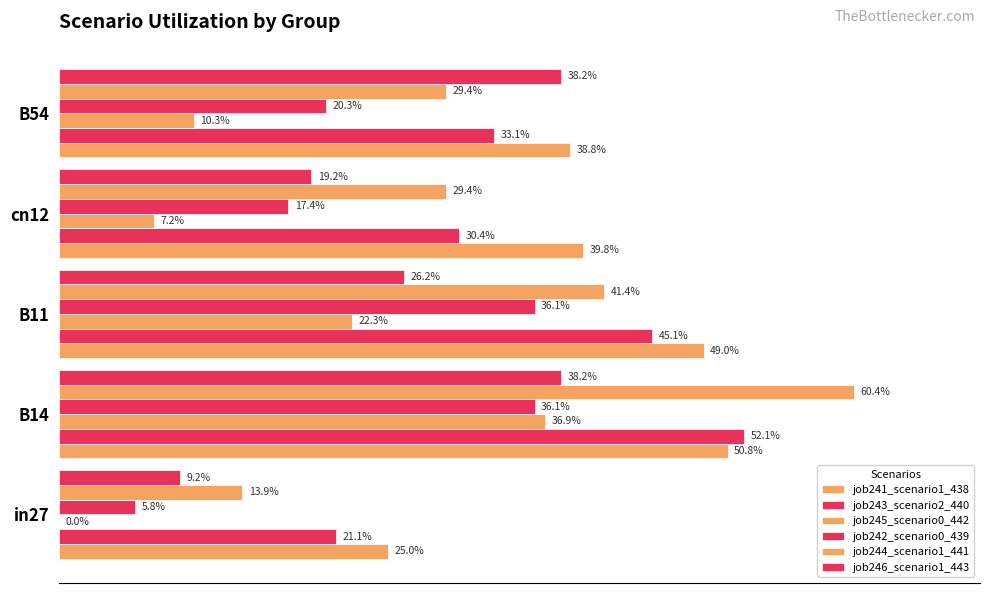

Which series has the widest spread of values?

job244_scenario1_441